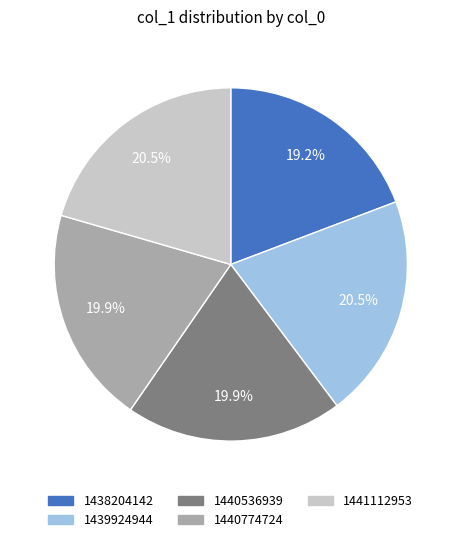

Is it true that 1441112953 is 12% of the pie?

False